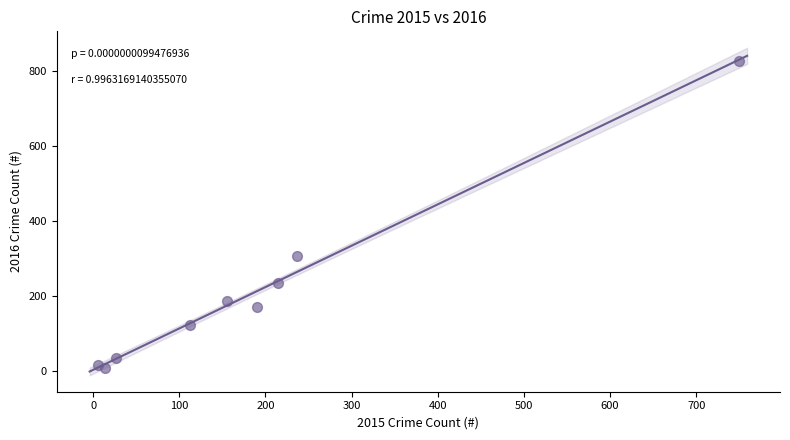

What Y value in the scatter plot is closest to 417?

305